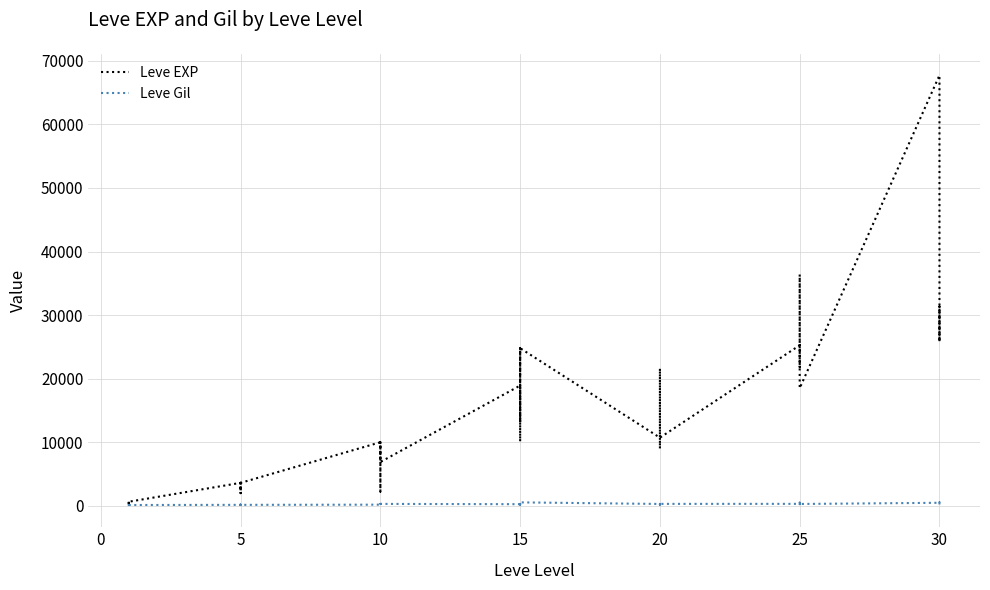

Reading left to right, what are all the values shown in this chart?

Leve EXP: 630	1	450	720	630	630	3600	2230	3040	3600	1980	3600	9990	7880	7880	2230	9990	6880	18910	13040	24790	10100	13040	24790	10710	12960	18290	21600	8990	10710	25250	25250	21830	25250	36390	18490	67730	25900	31330	25900
Leve Gil: 113	116	112	112	113	112	139	170	169	139	140	139	168	288	250	168	293	288	245	173	529	223	173	529	280	166	192	290	105	292	296	252	268	298	485	277	463	532	151	355